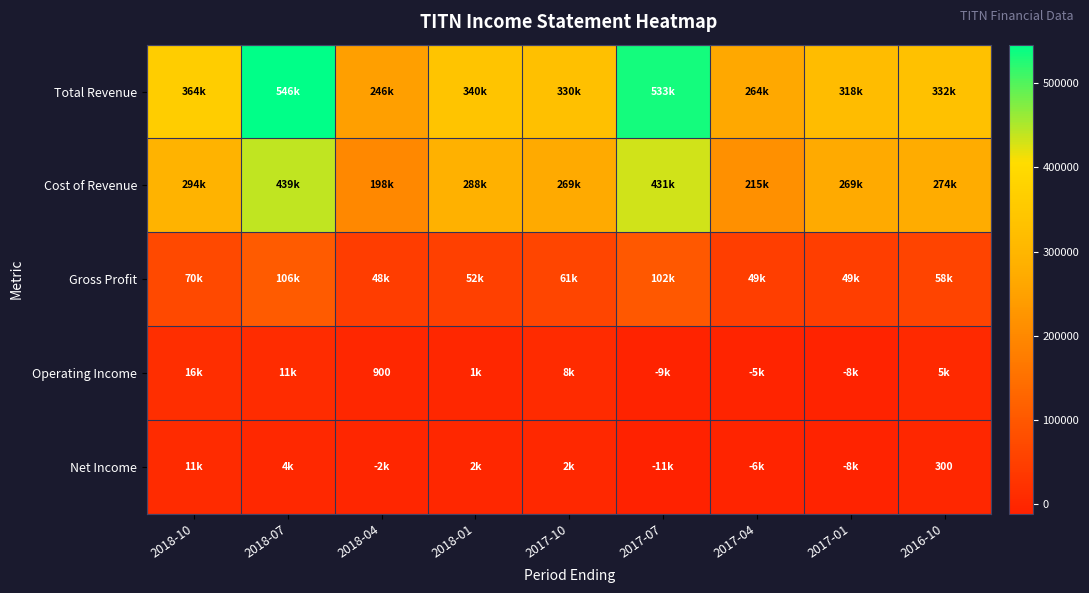

What is the smallest value displayed?

-11100